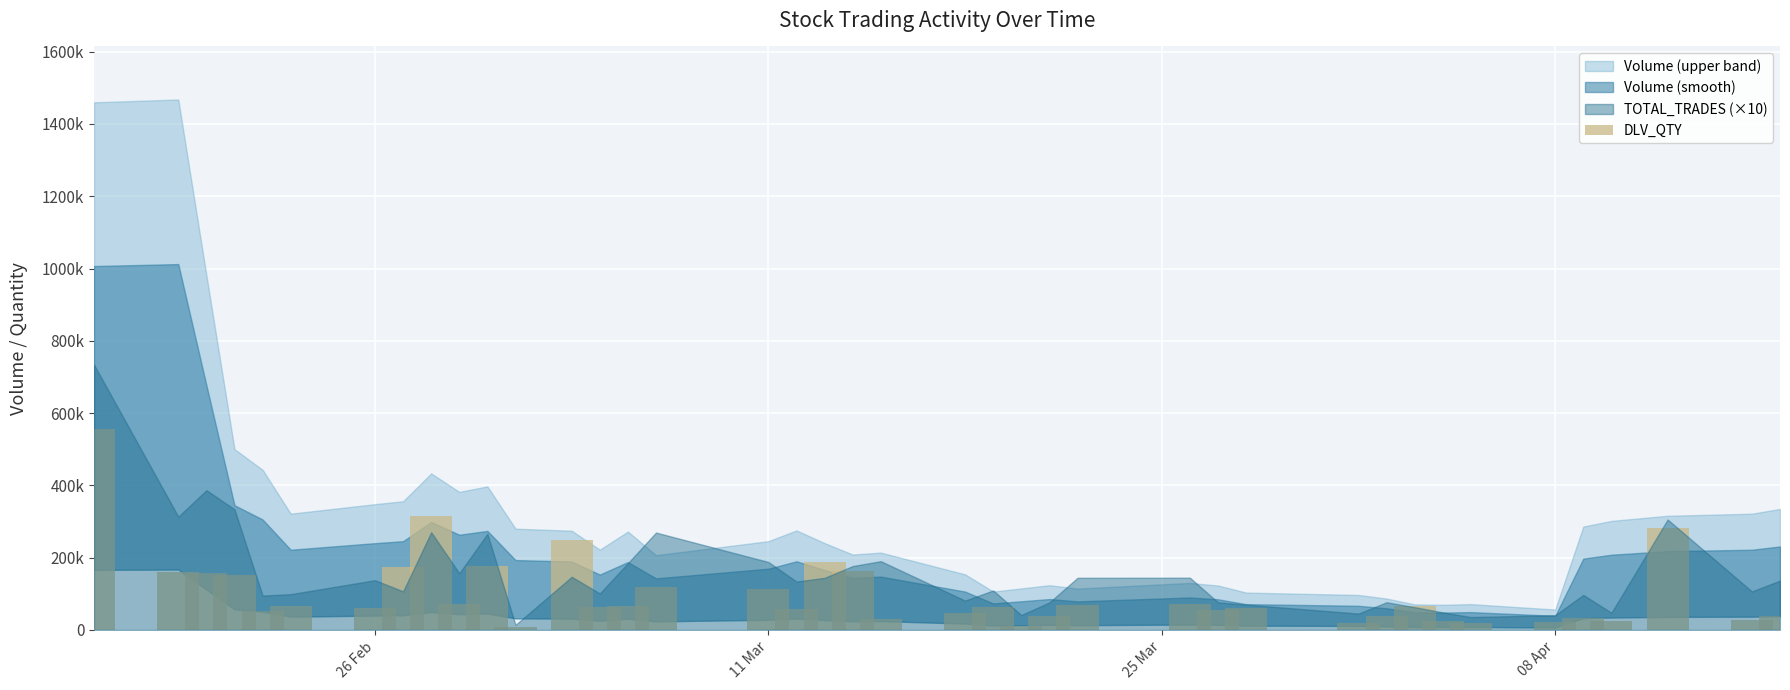

Reading left to right, extract all data points from this chart.

555778	160331	156780	150666	51877	65937	60563	174382	314797	70692	177463	9207	248169	64458	67066	117318	114424	59167	187891	163671	30014	47850	62880	11627	37819	68880	70401	55211	60682	18053	37233	67340	25464	19215	22609	32054	24034	282151	28191	37848